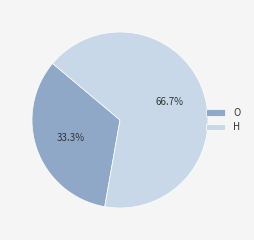

Is O the majority of the pie?

No